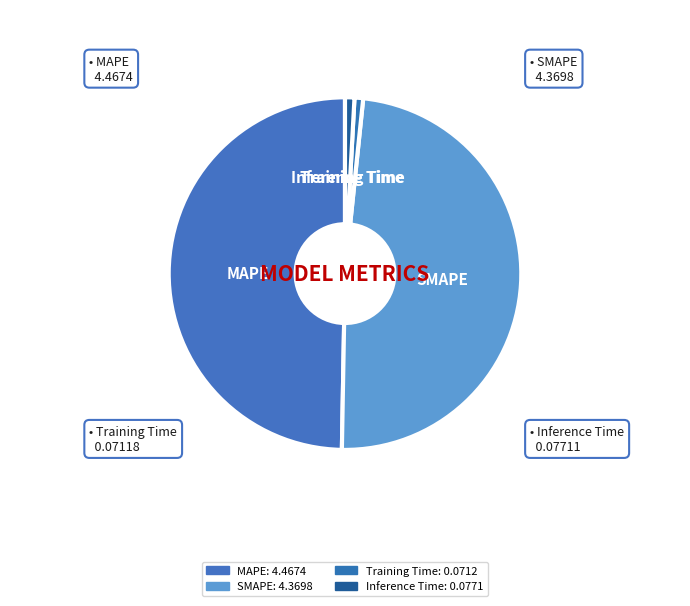

How many slices are in this pie chart?

4